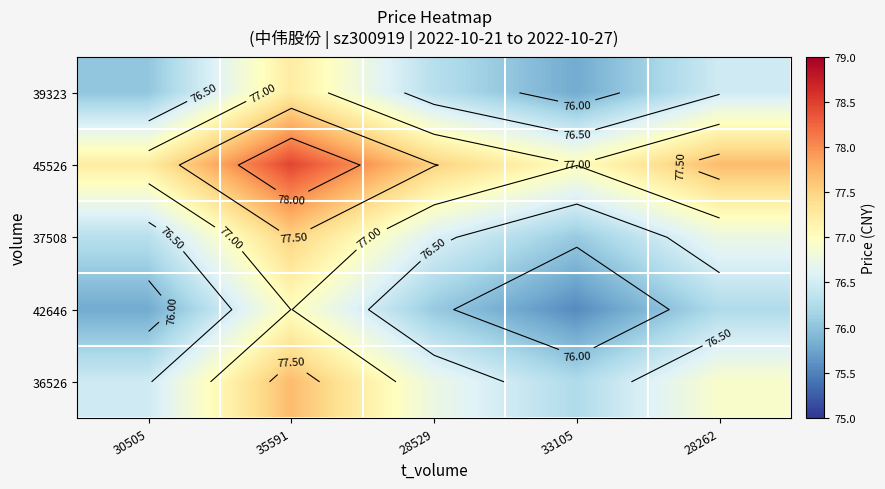

Which series has the largest total across all categories?

45526